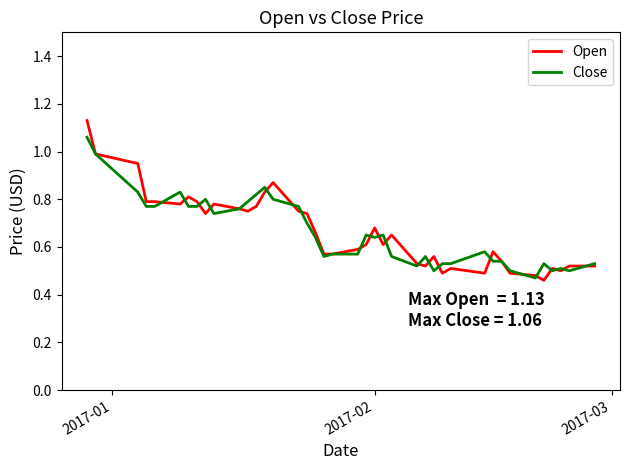

Which series has the largest range (max minus min)?

Open